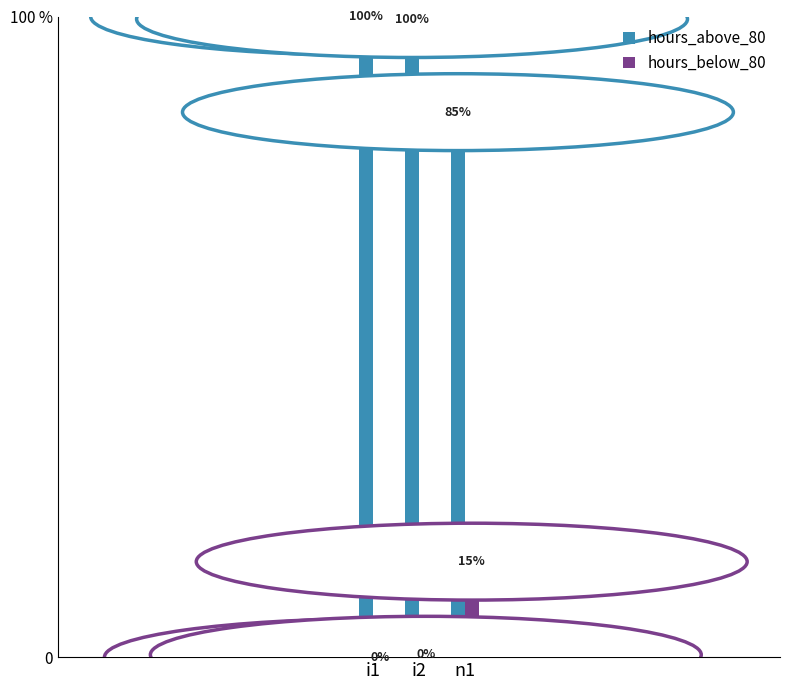

What position from the left is n1?

3